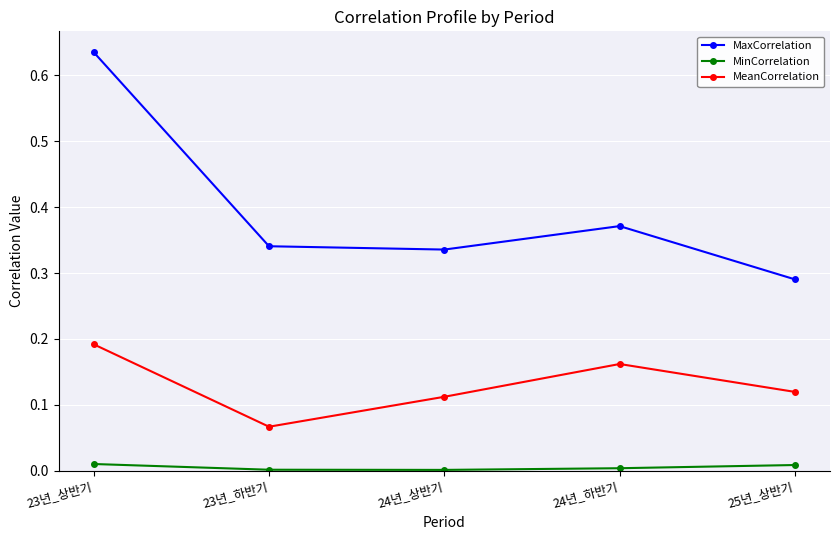

Which category has the lowest value in the MaxCorrelation series?

25년_상반기